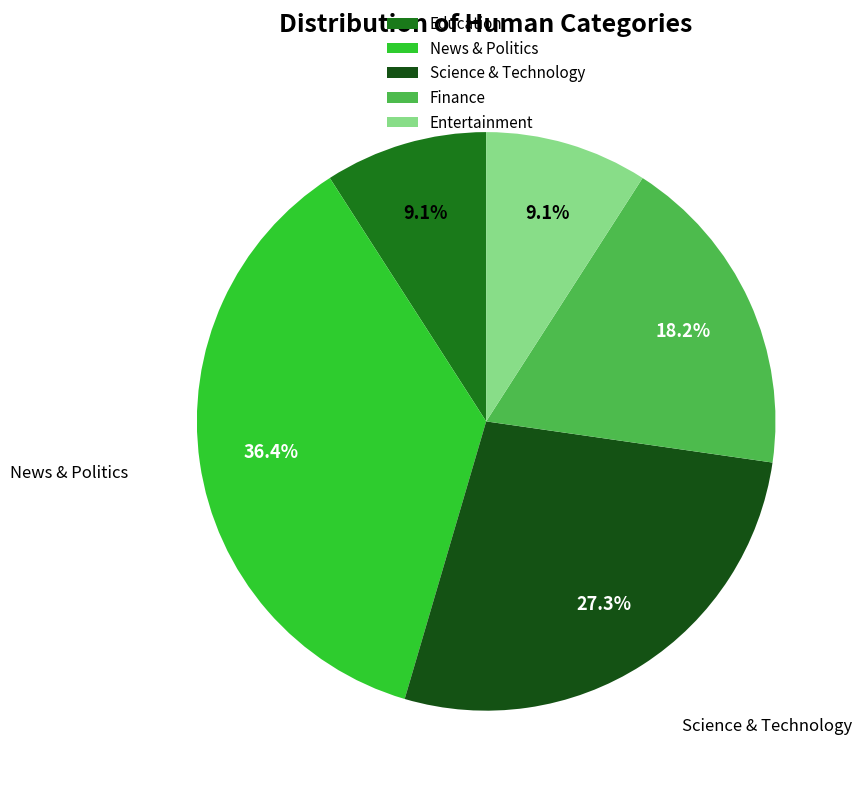

To the nearest percent, what is the combined percentage of Finance and Science & Technology?

45%